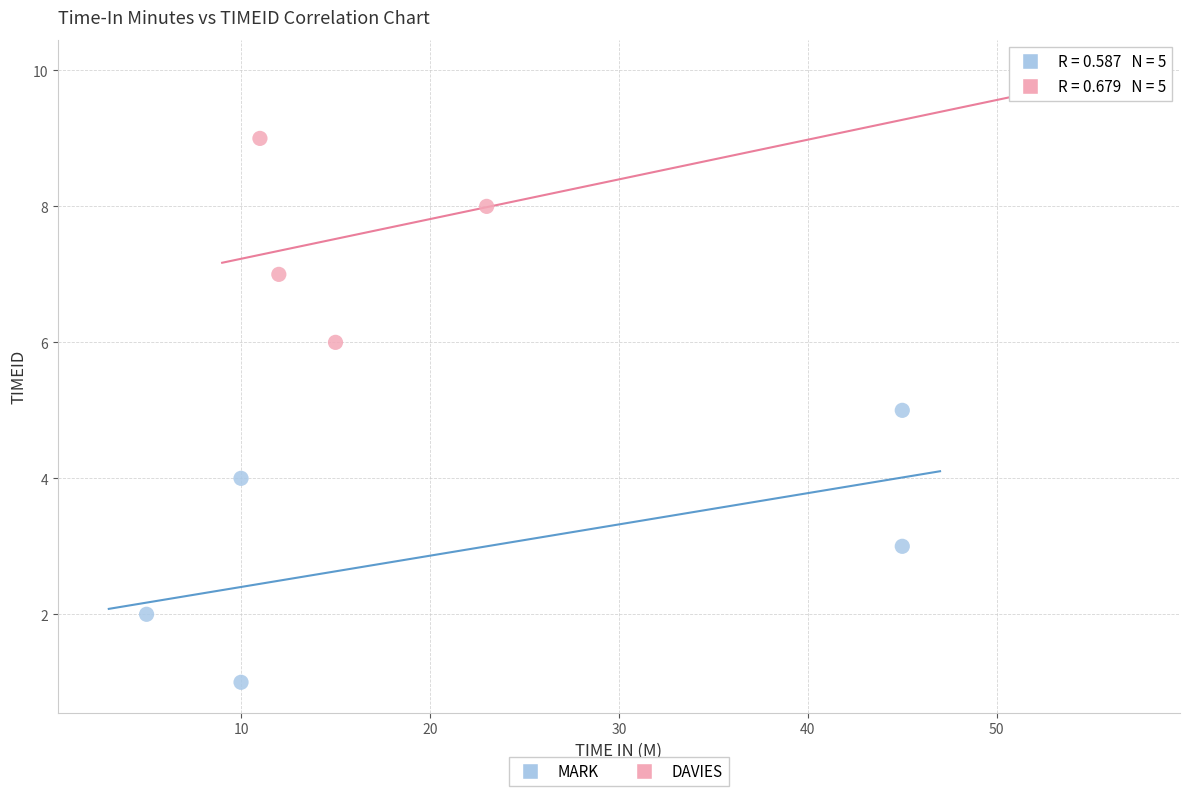

Which series contains the highest Y value?

DAVIES